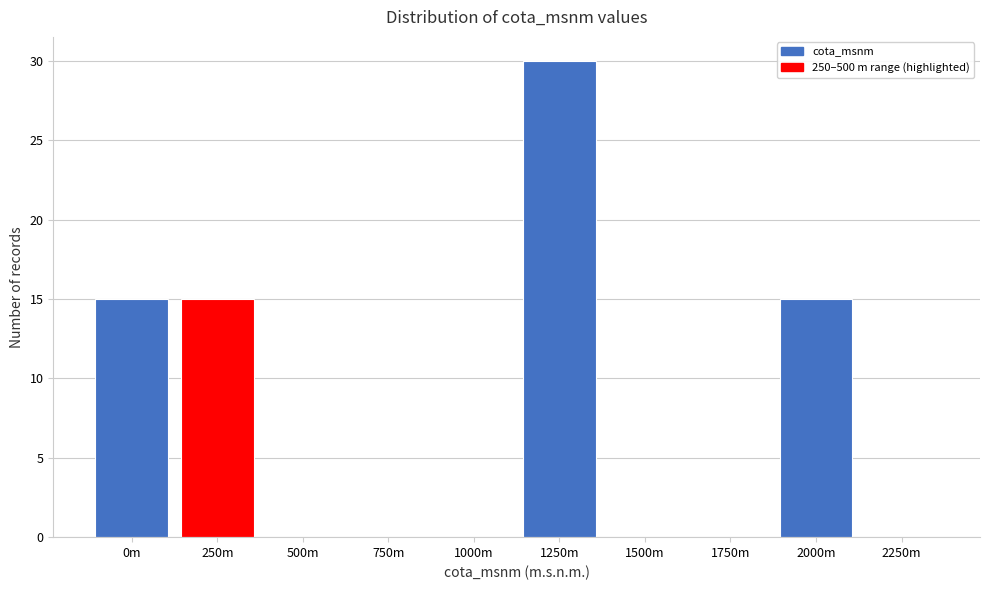

Reading right to left, extract all data points from this chart.

2250m=0	2000m=15	1750m=0	1500m=0	1250m=30	1000m=0	750m=0	500m=0	250m=15	0m=15